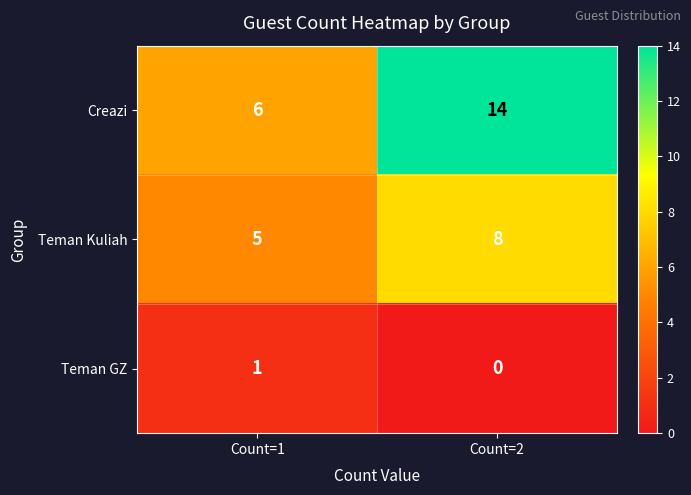

True or false: Teman GZ has a value of 1 at Count=2.

False